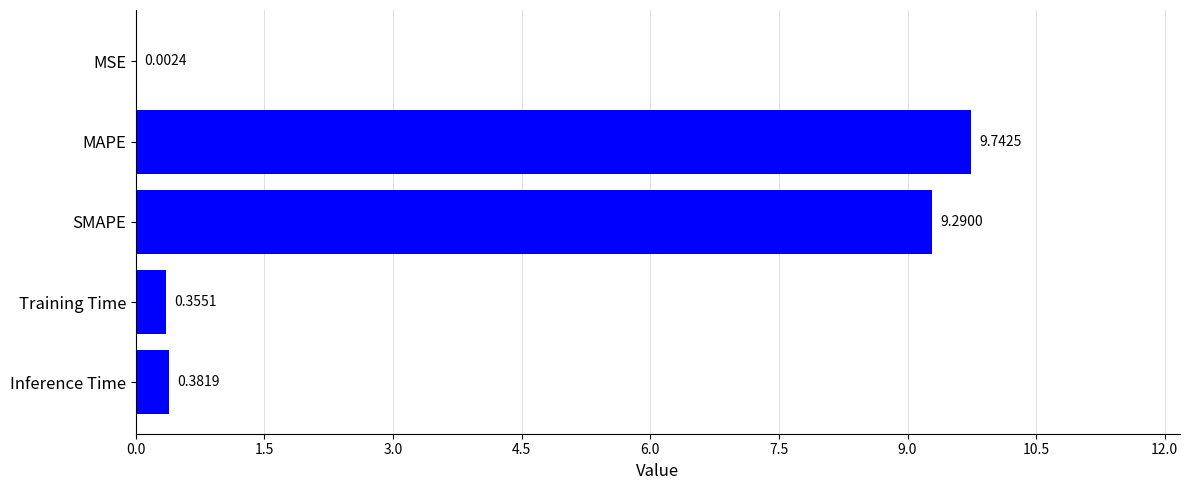

Which label corresponds to the largest value in the chart?

MAPE